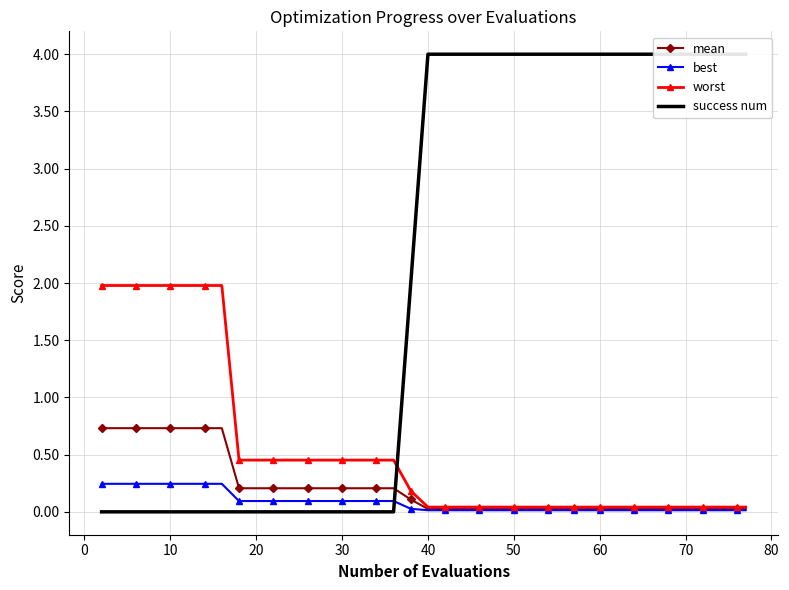

True or false: best has more than 0 points higher than both neighbors.

False